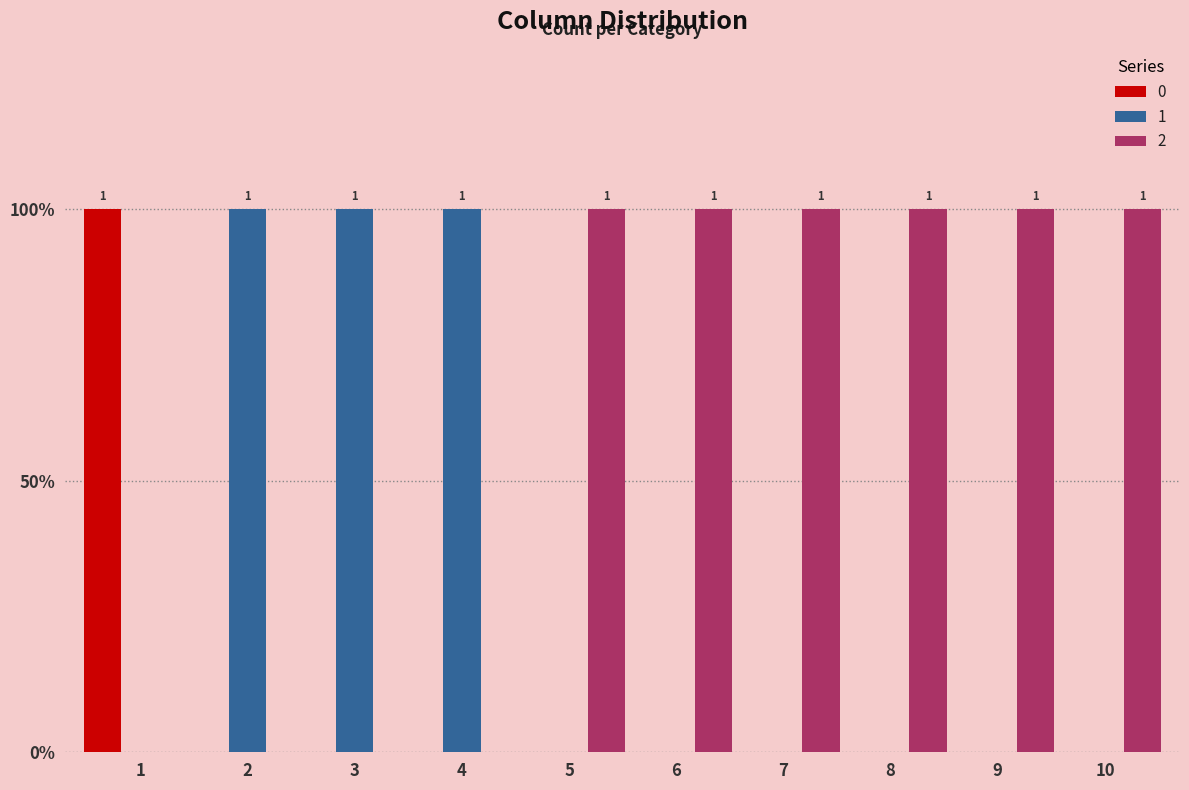

Are the bars horizontal?

No